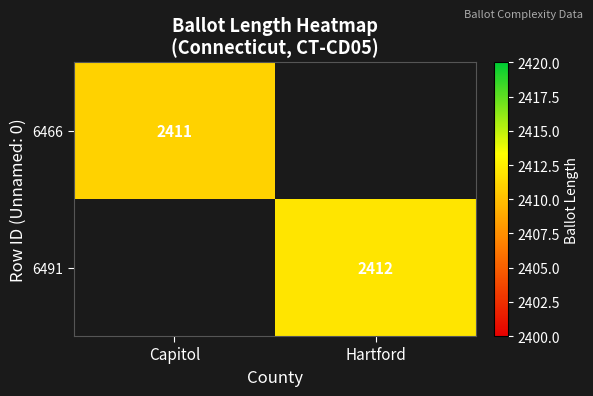

True or false: 6491 has a value of 2412 at Hartford.

True